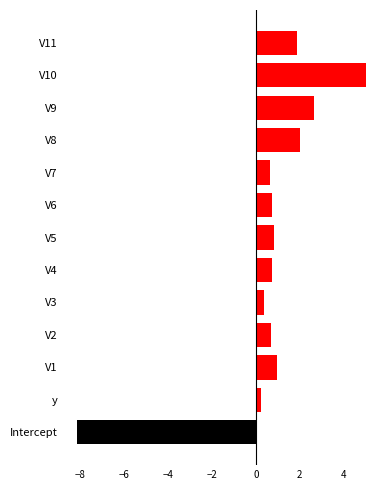

True or false: the data shows -8.1 at Intercept.

True